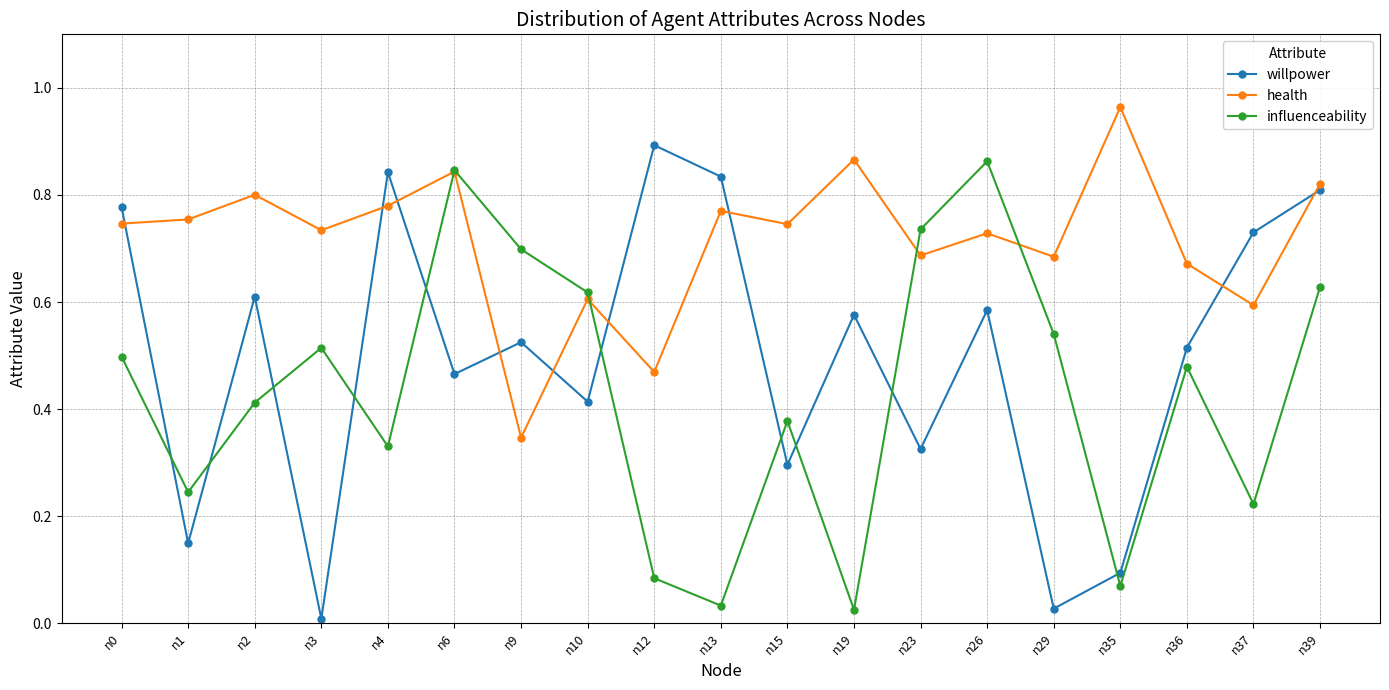

True or false: willpower and health intersect in this chart.

True